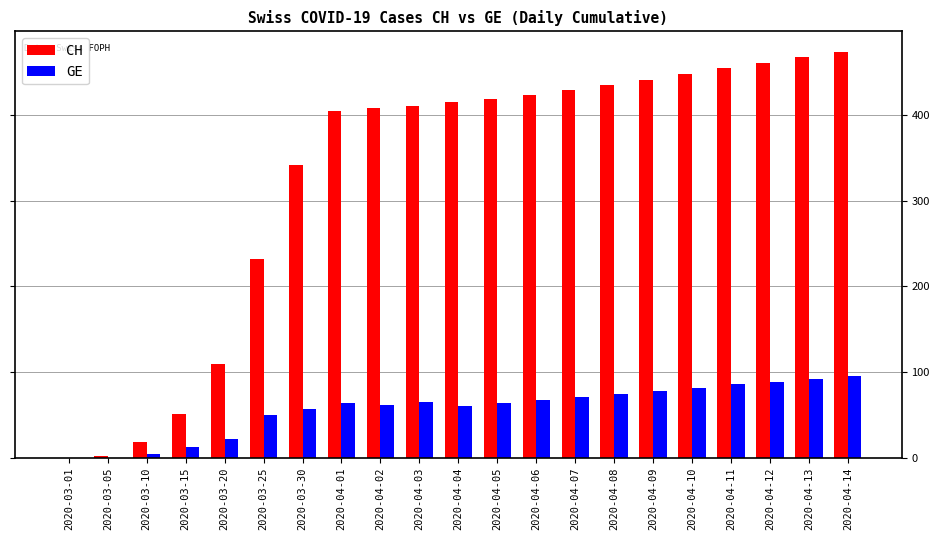

What is the sum of all GE values?

1196